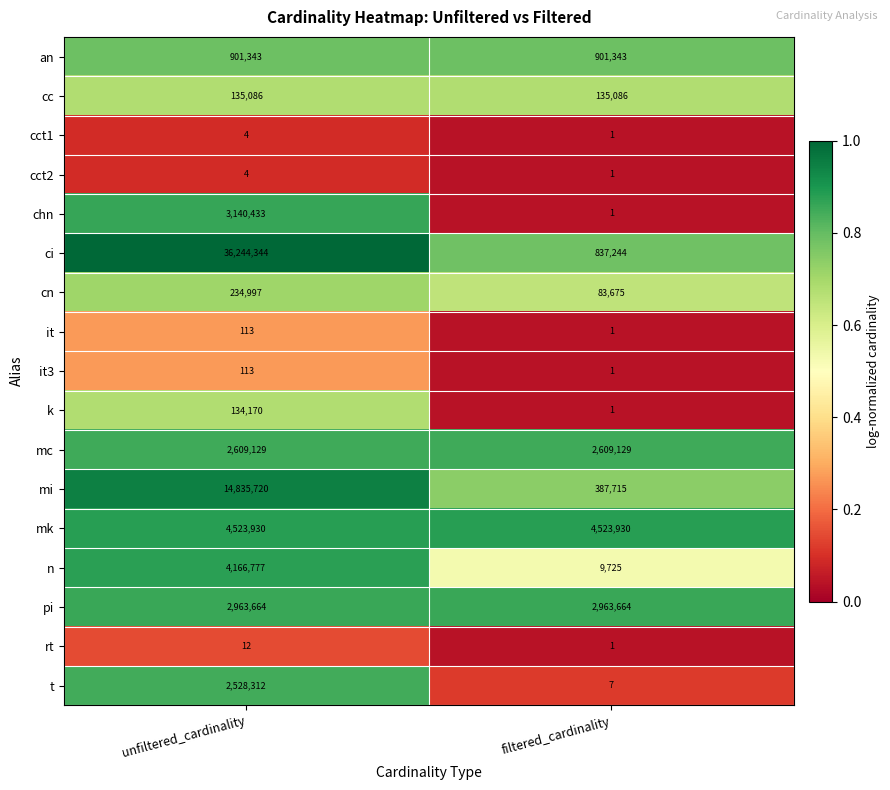

The mi series shows 9163550 at unfiltered_cardinality. True or false?

False